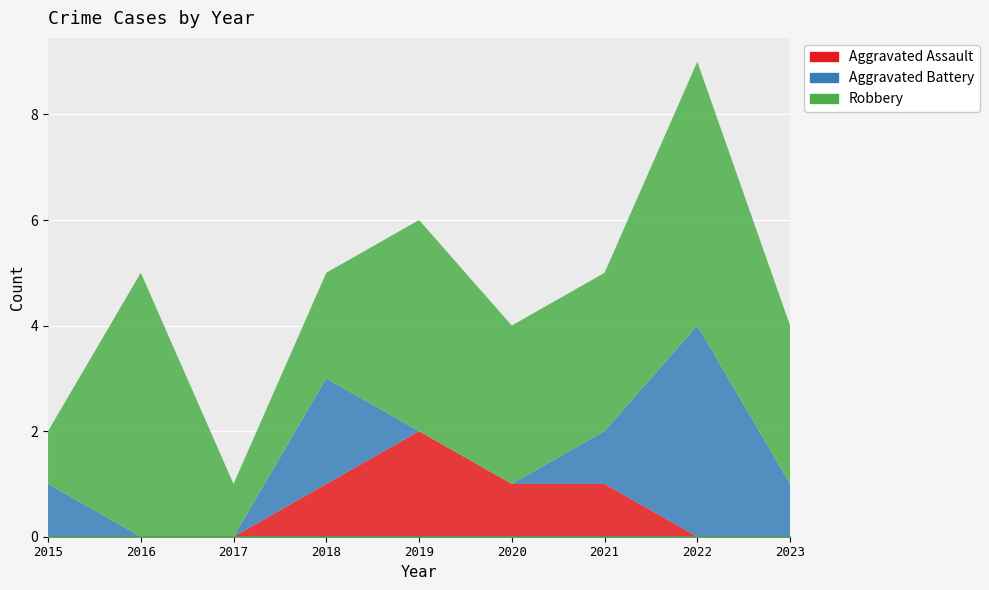

How many data points in Aggravated Battery are above 1?

2